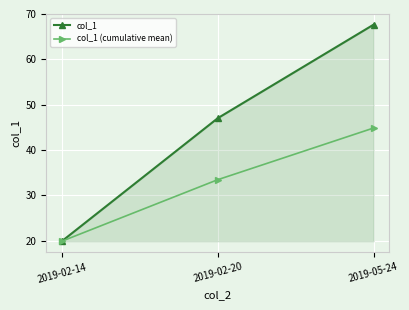

At which category does the chart reach its peak across all series?

2019-05-24